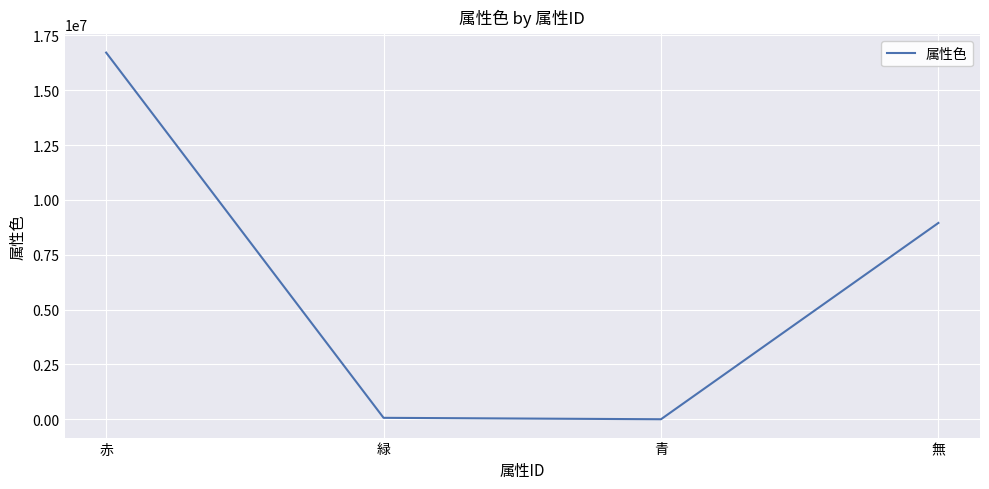

What is the difference between the maximum and second lowest values?

16646400